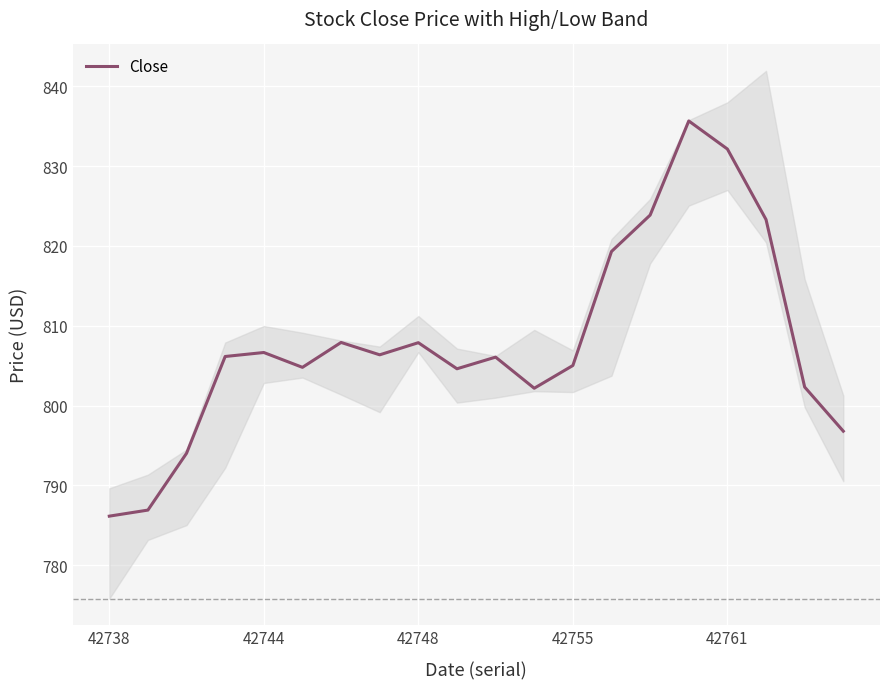

What is the value of the 15th point from the left?

823.9